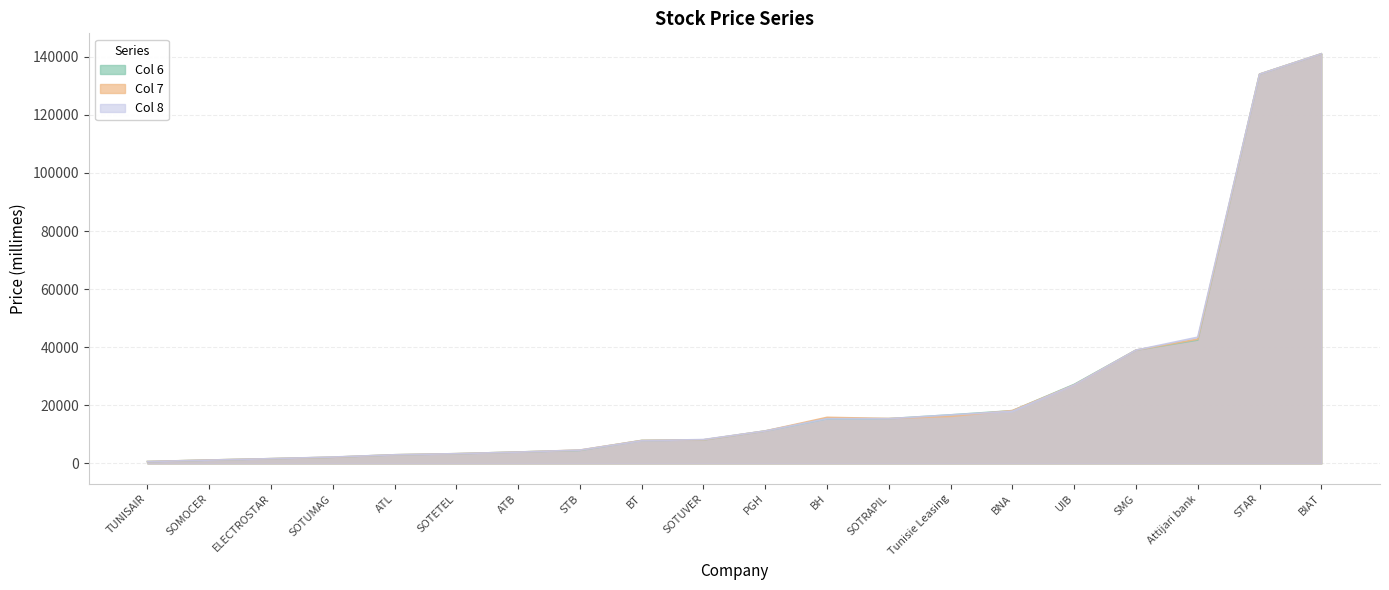

At which label does Col 7 reach its peak?

BIAT